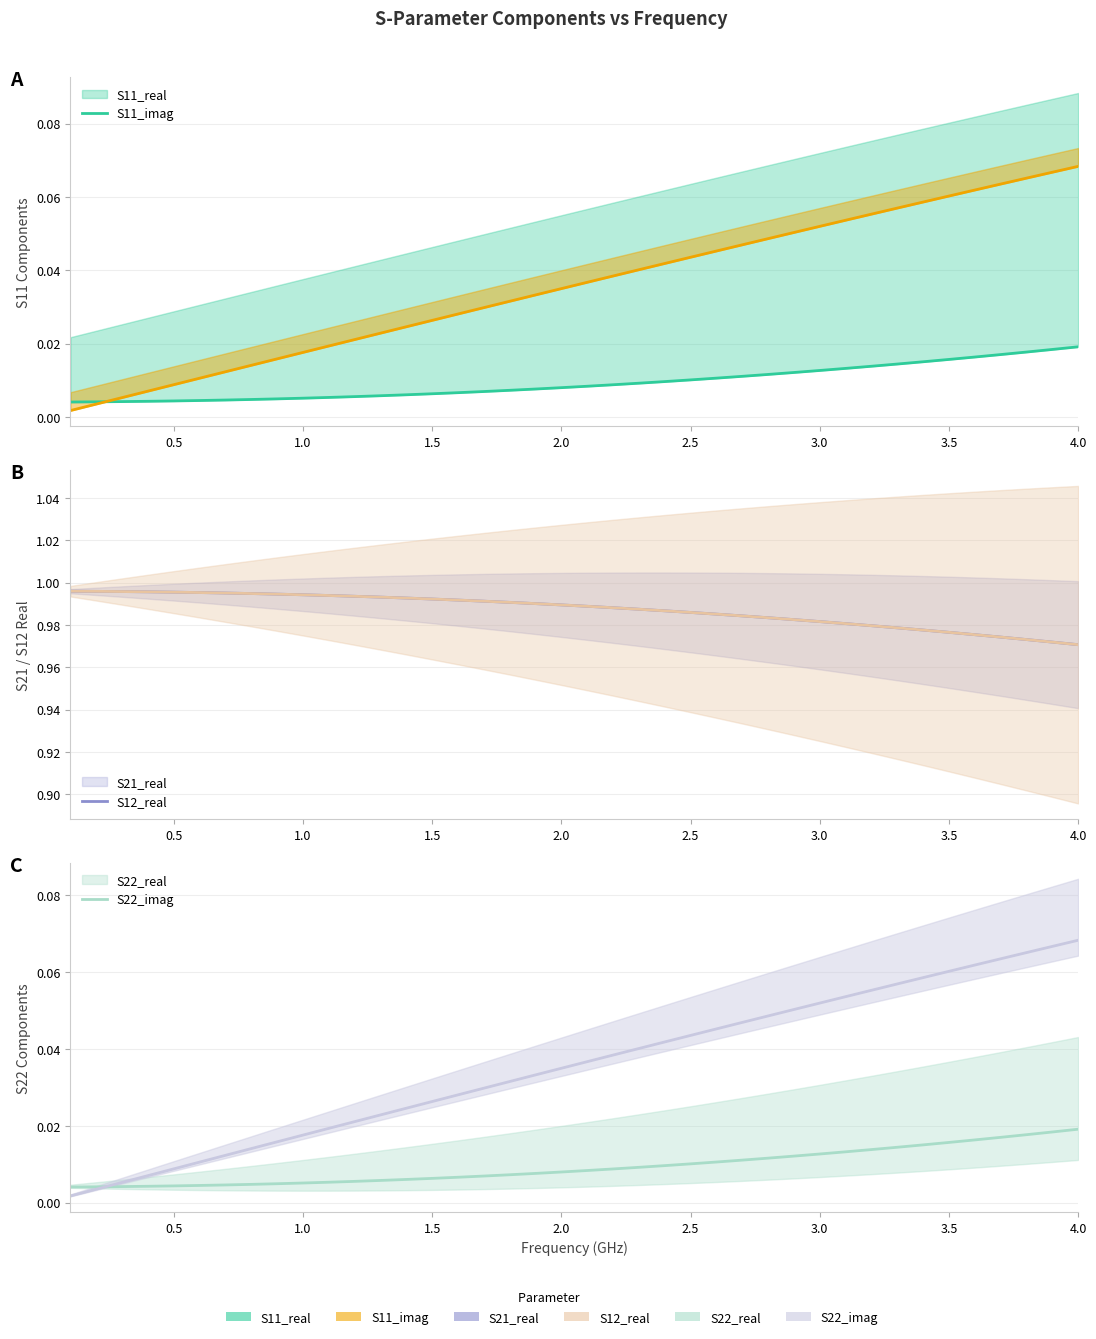

What is the minimum value for S21_real?

1.0